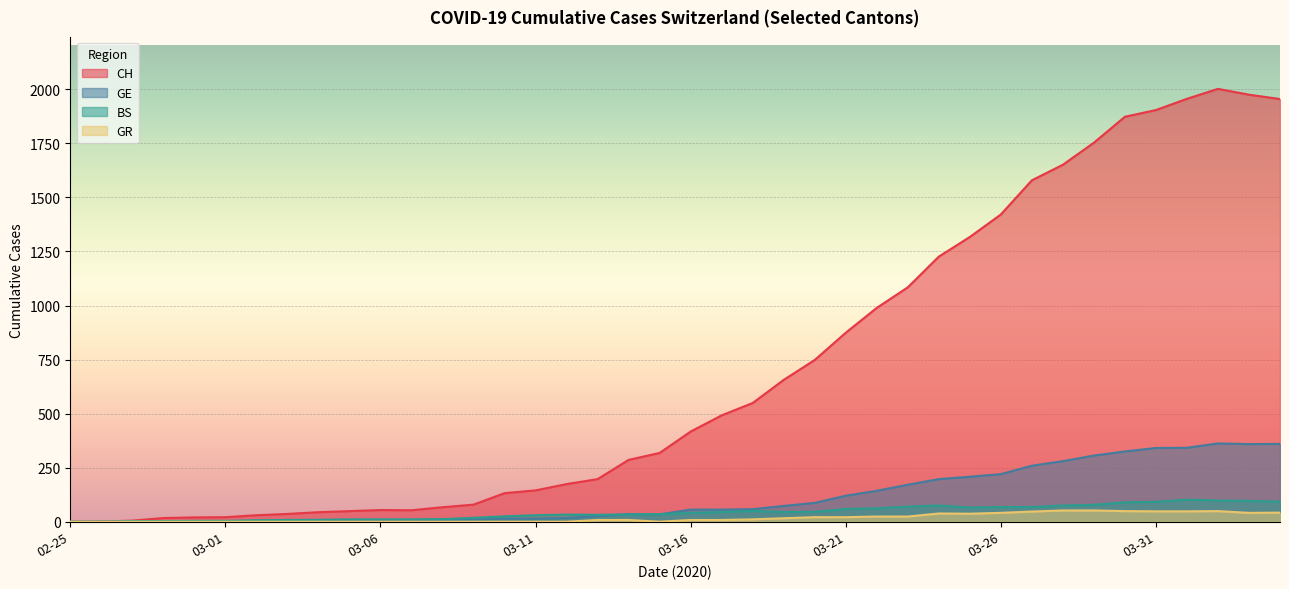

How many data points in CH are above 417?

19